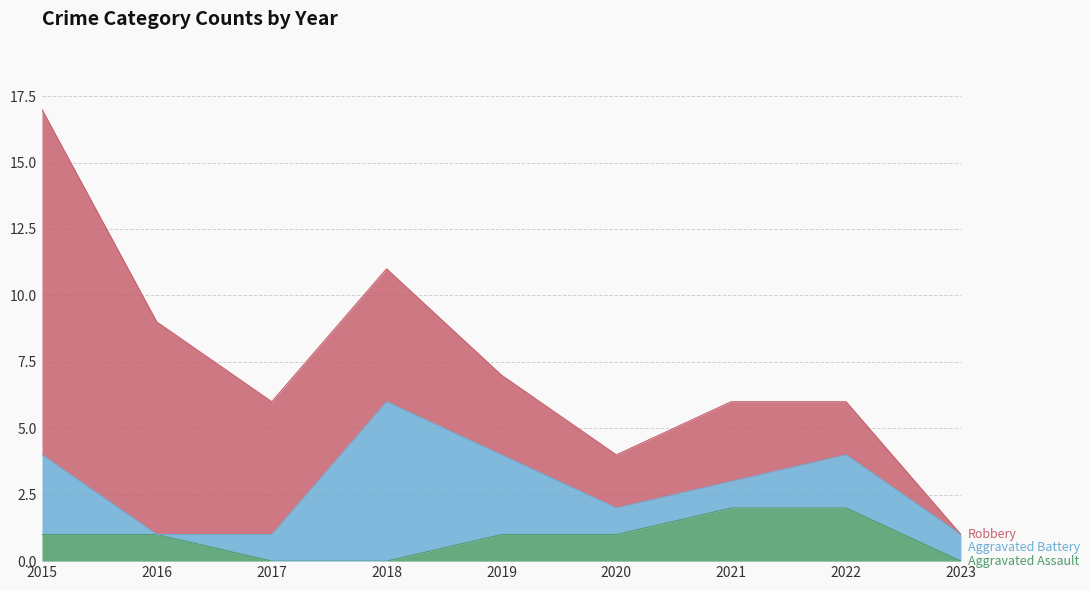

At which category is the sum across all series the highest?

2015